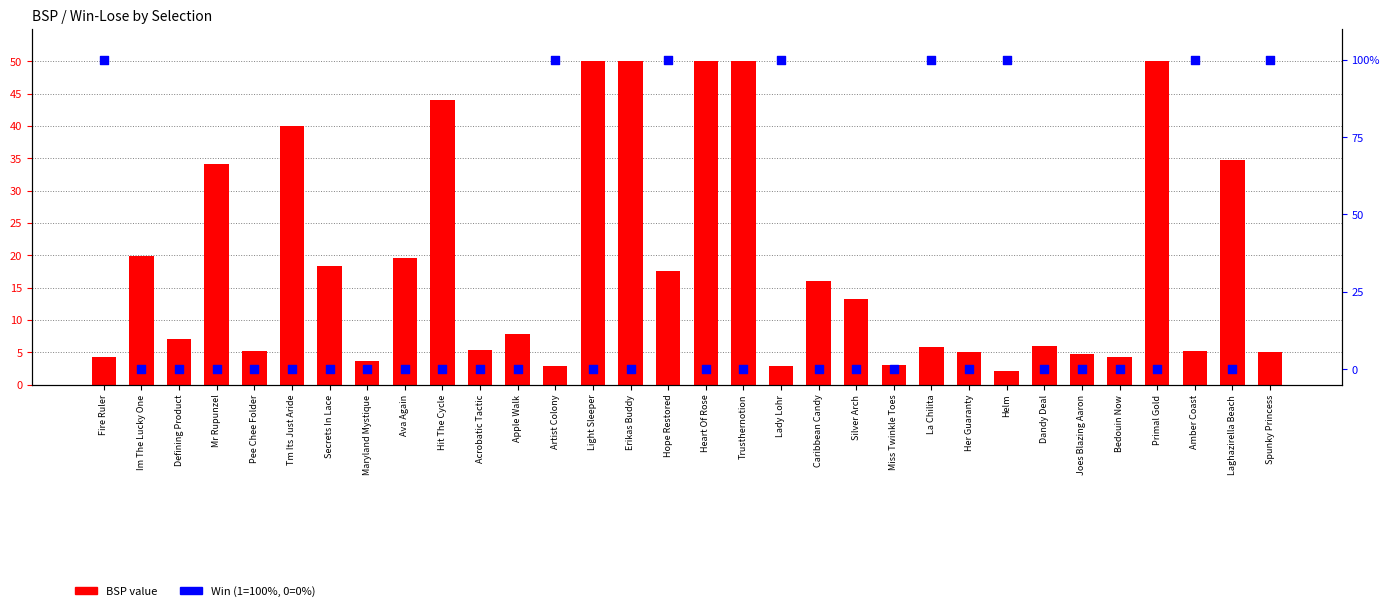

Which series has the largest total across all categories?

Win (100%) / Lose (0%)